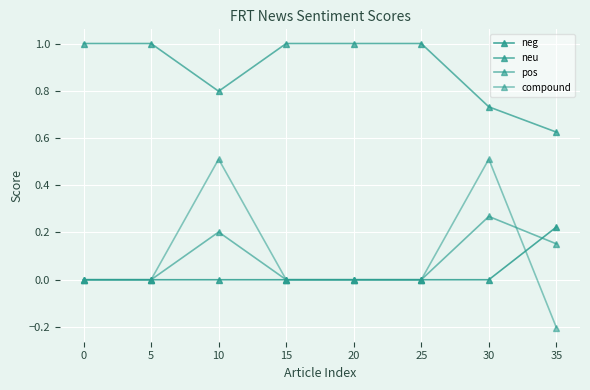

In compound, how many points are higher than both neighbors (excluding endpoints)?

2